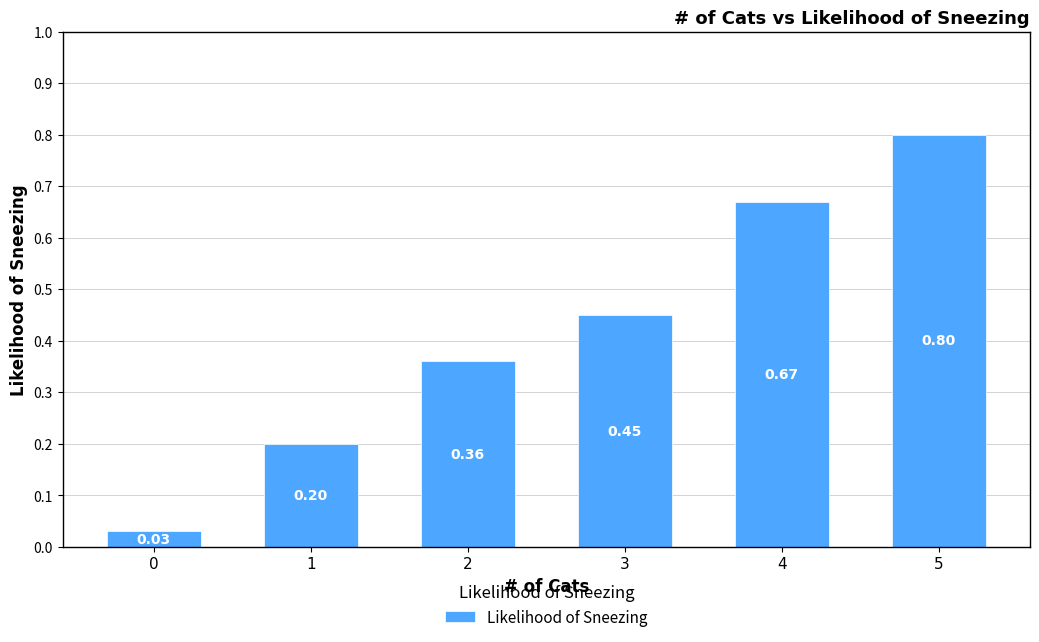

What is the change in value from 3 to 4?

+0.2